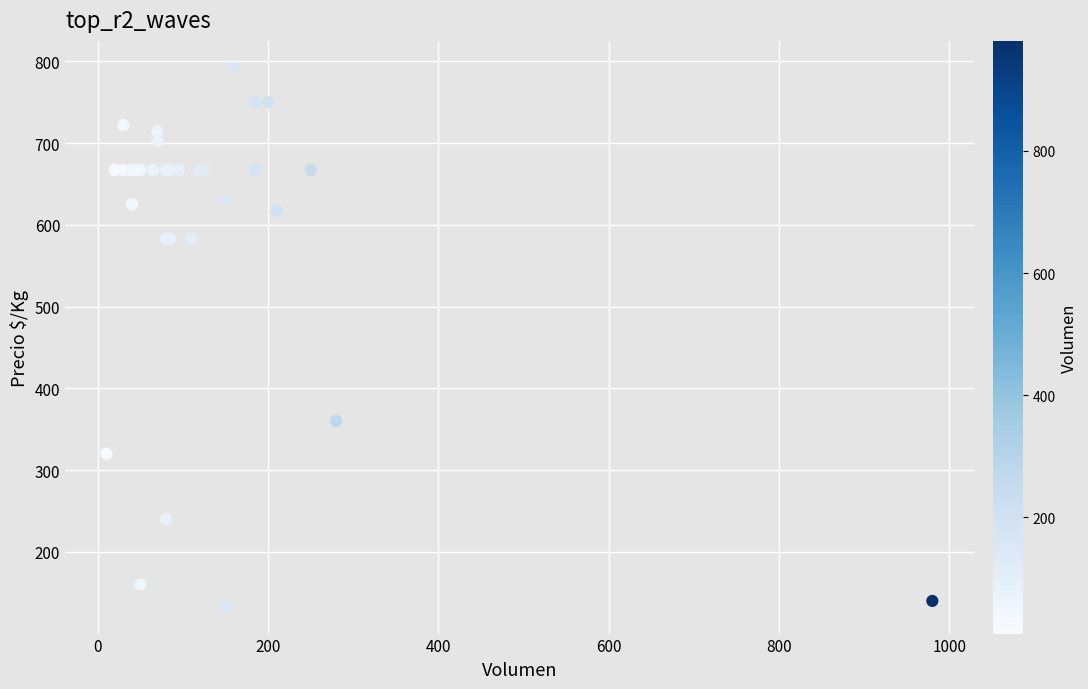

What Y value in the scatter plot is closest to 462?

360